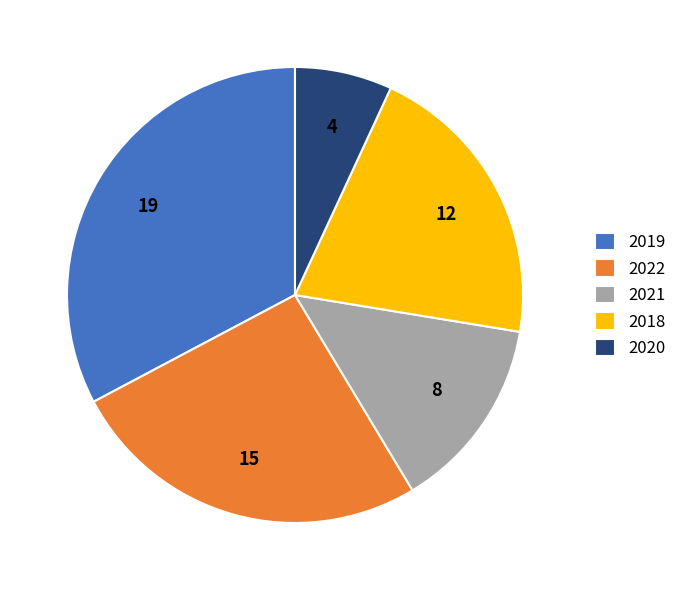

Is there a majority slice in this chart?

No